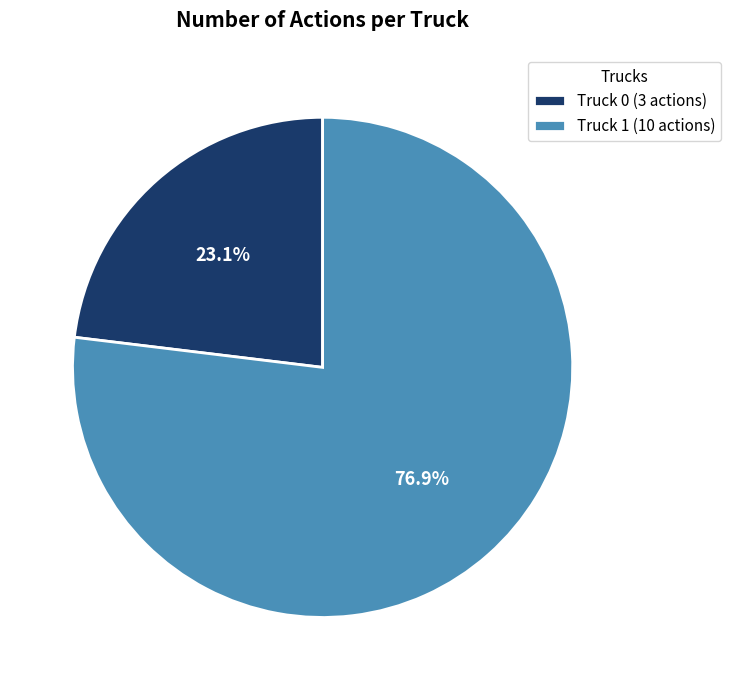

What percentage is the Truck 1 slice, to the nearest percent?

77%